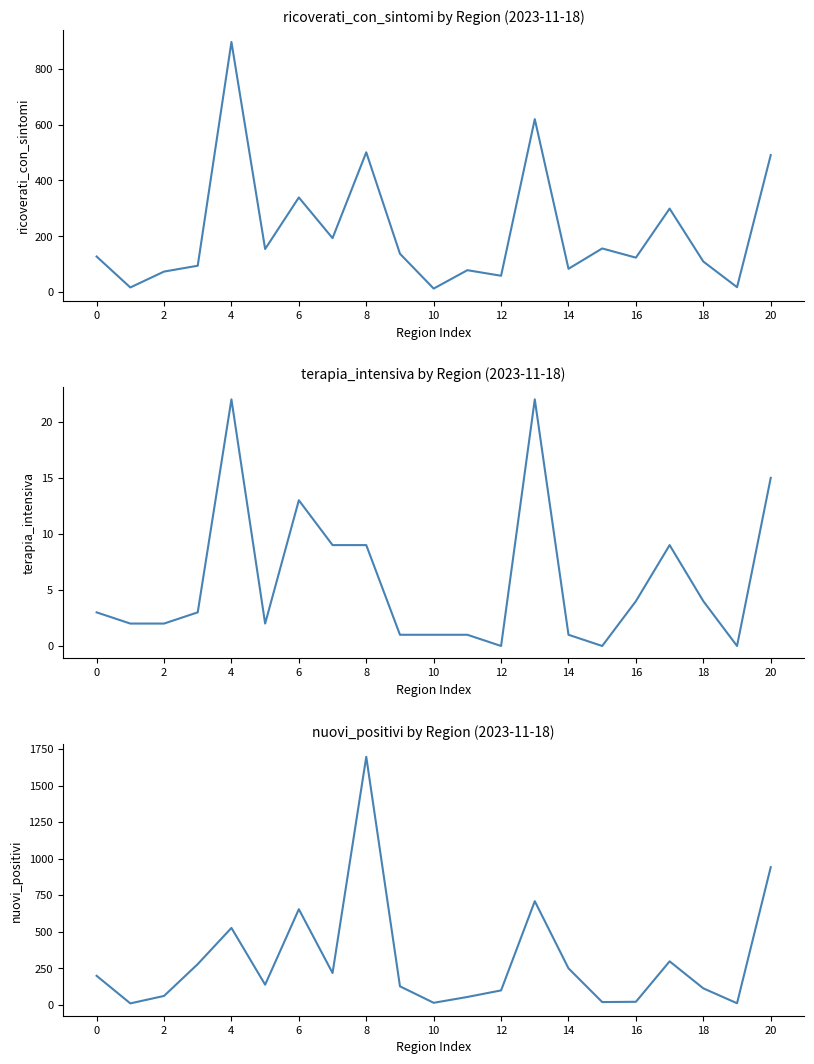

True or false: terapia_intensiva and nuovi_positivi cross at least once.

False